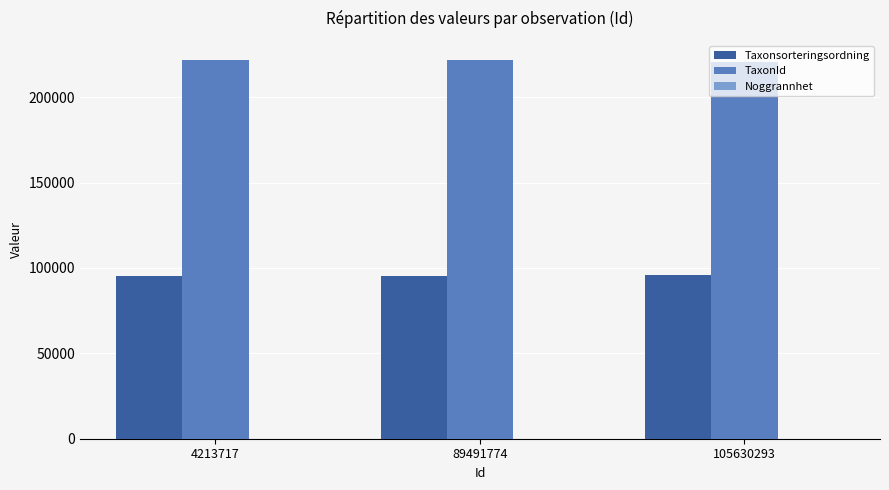

What is the highest value of the Taxonsorteringsordning series?

95717